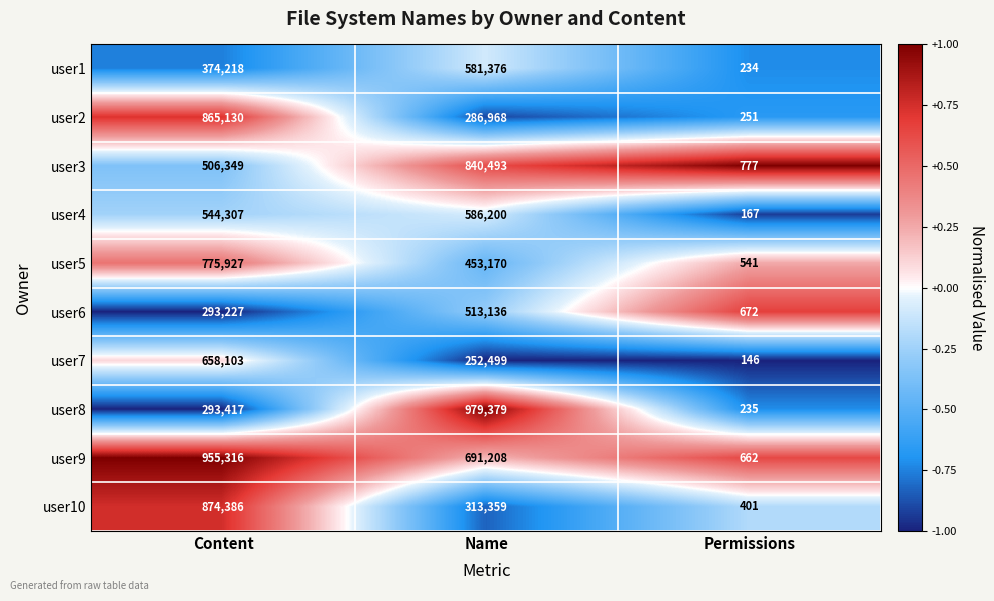

Is the value of user3 at Name greater than the value of user4 at Permissions?

Yes